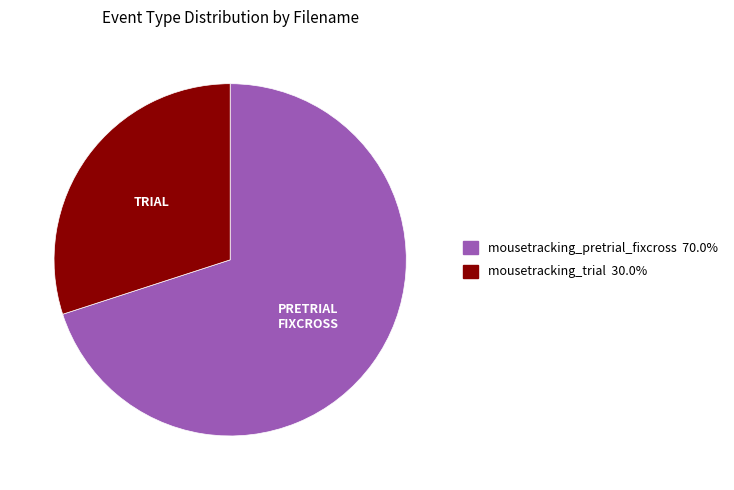

Which slice is the smallest?

mousetracking_trial